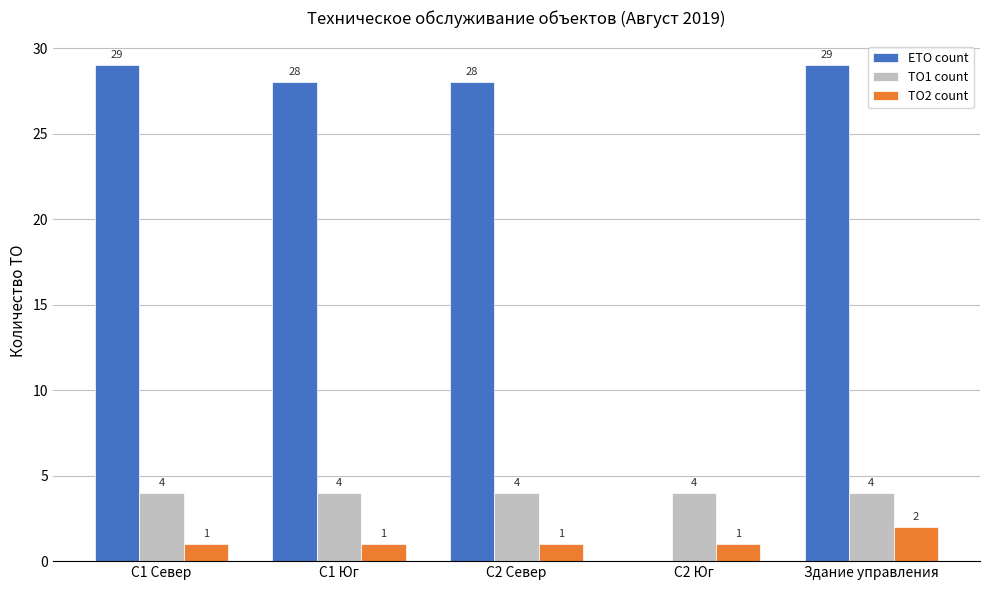

What is the approximate value of ТО2 count at С2 Север?

1